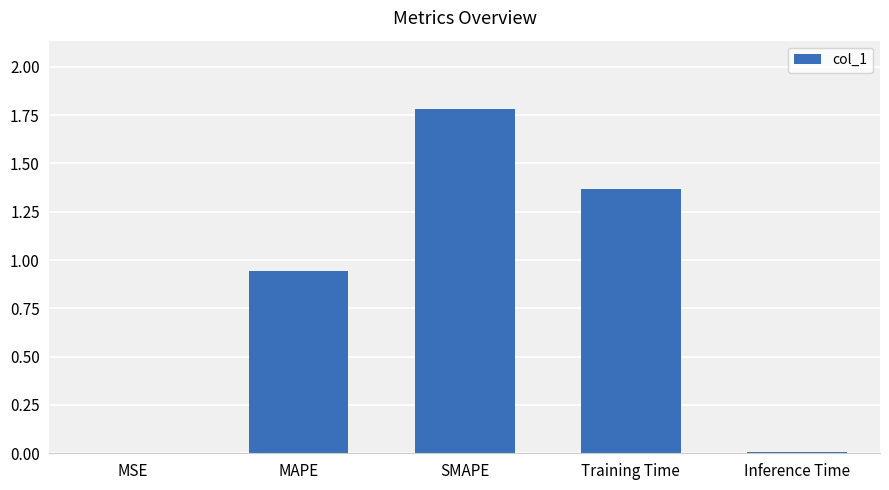

Is it true that the value at Inference Time is 0.0?

True